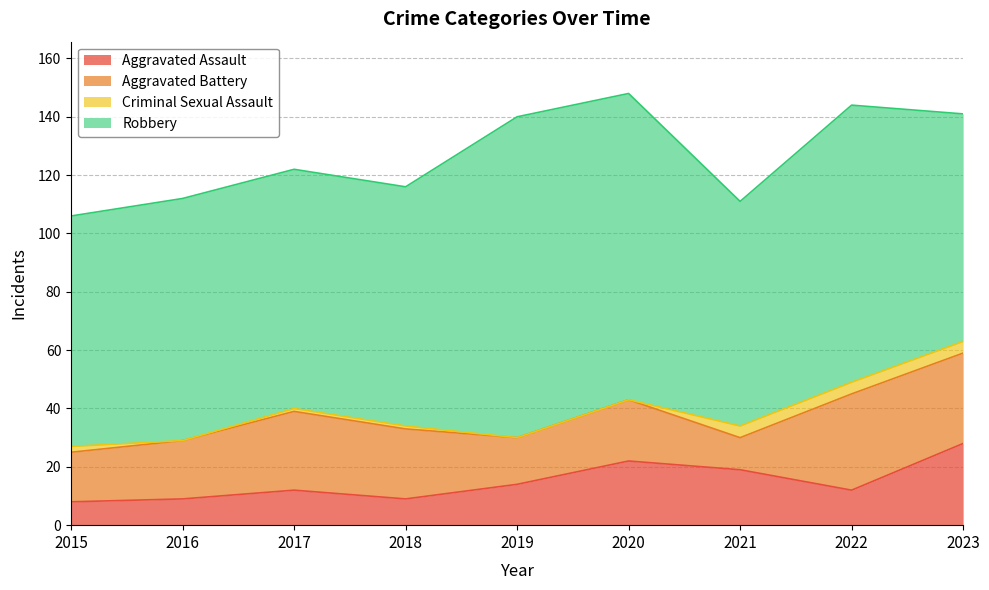

Is it true that Robbery equals 49 at 2018?

False